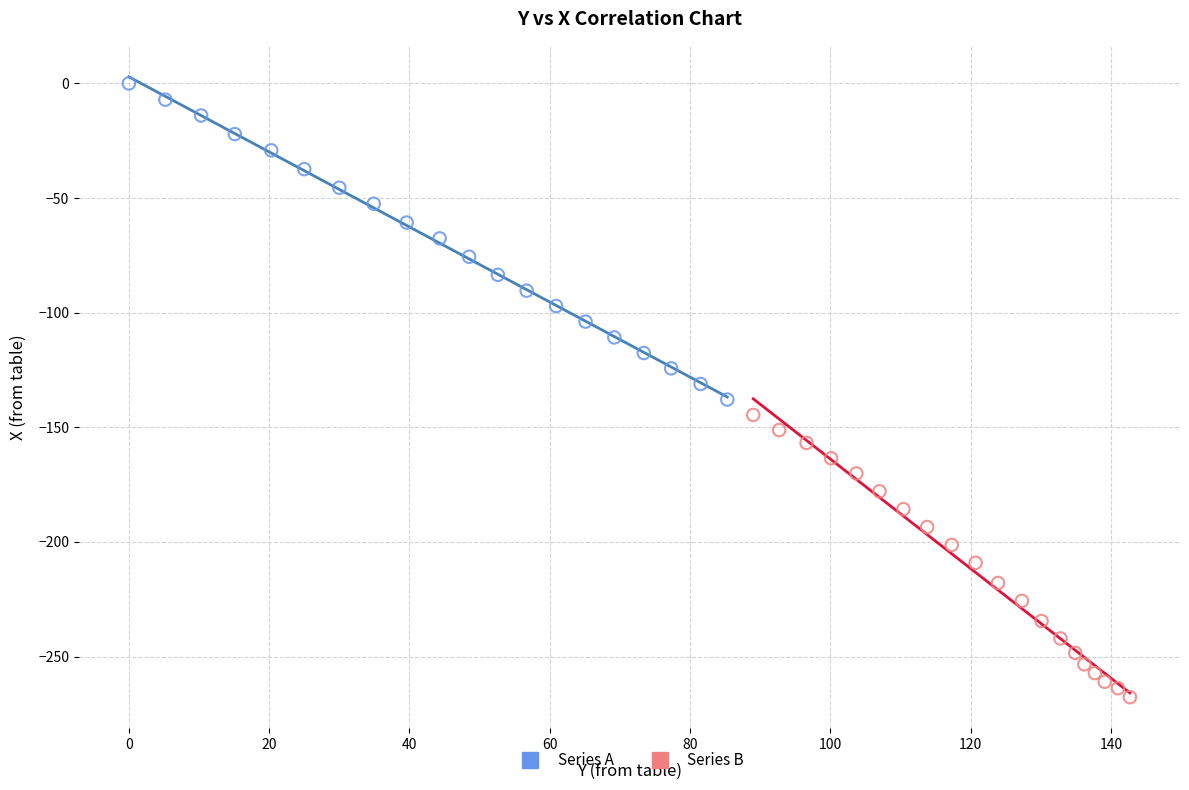

Which series reaches the maximum Y coordinate?

Series A